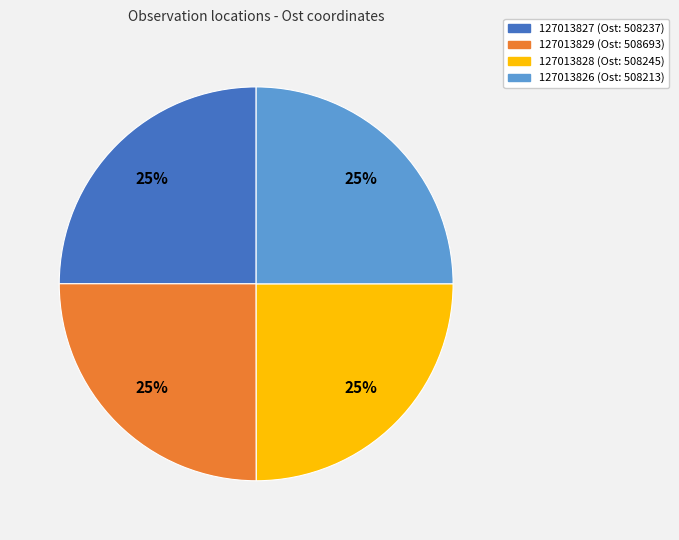

Approximately how many times larger is the value at 127013827 compared to 127013826?

1.0